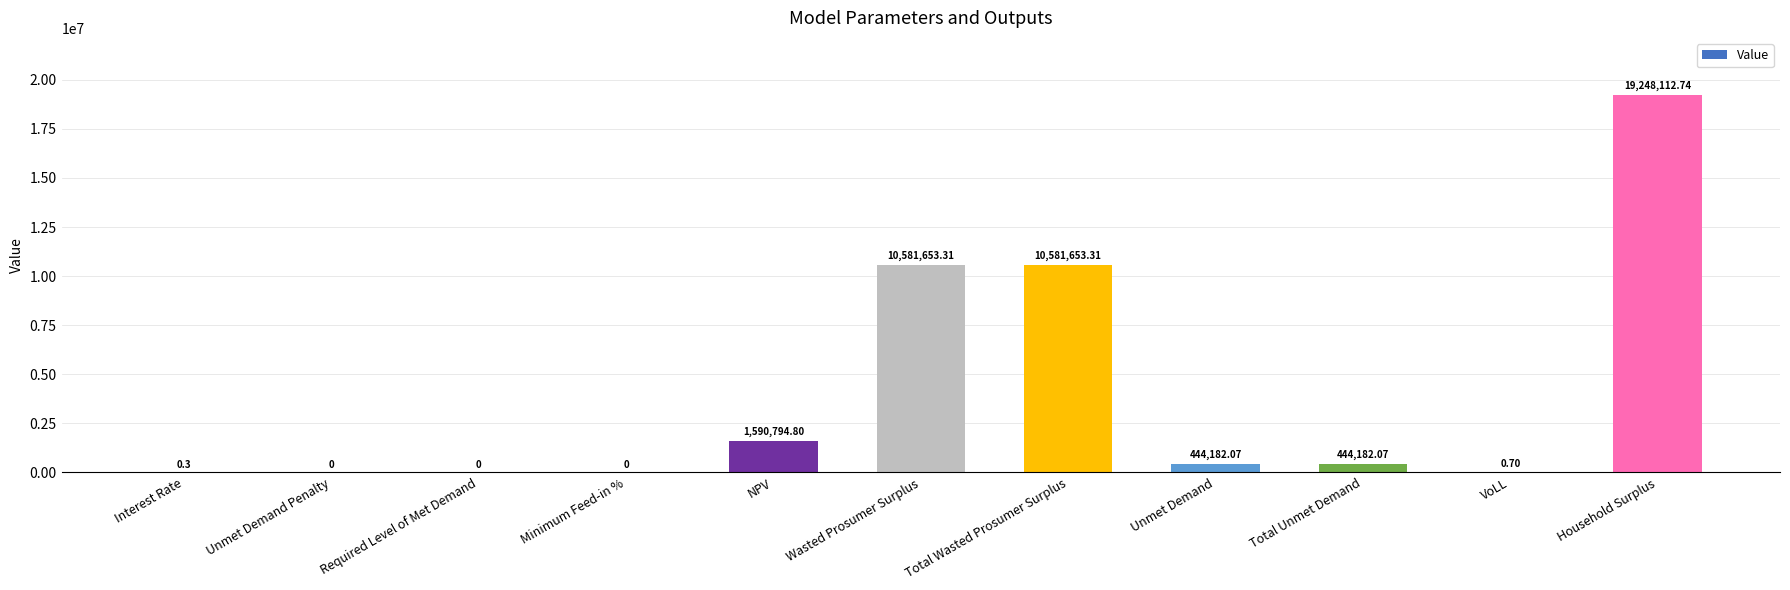

What is the change in value from Interest Rate to Wasted Prosumer Surplus?

+10581653.0